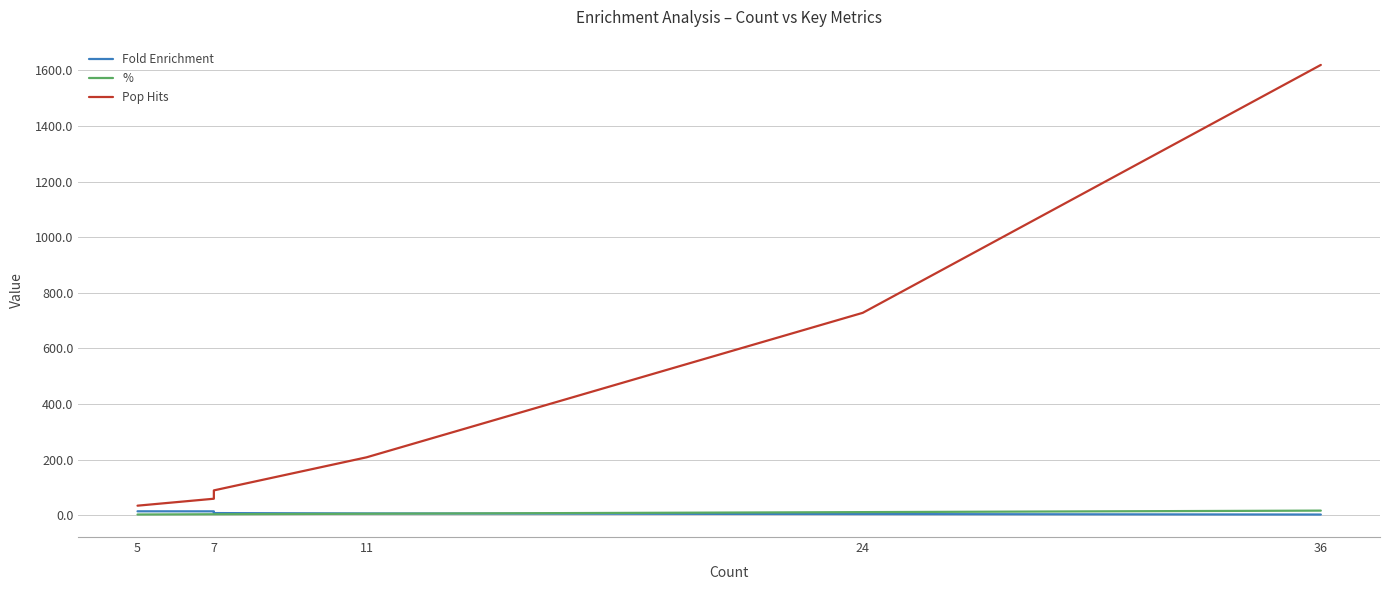

What is the sum of all % values?

43.7